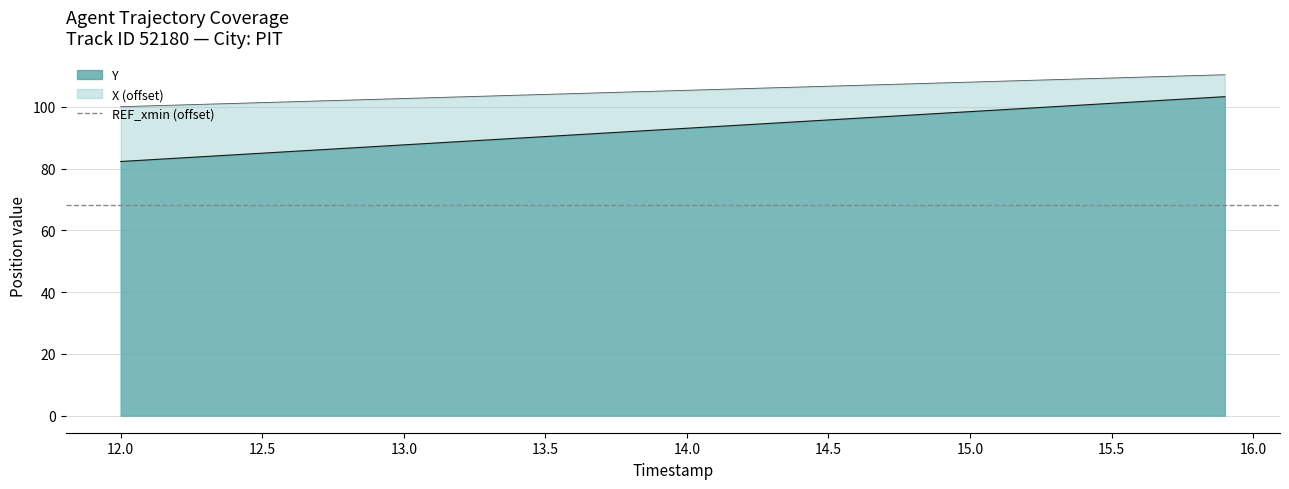

The Y series shows 93.0 at 14.0. True or false?

True